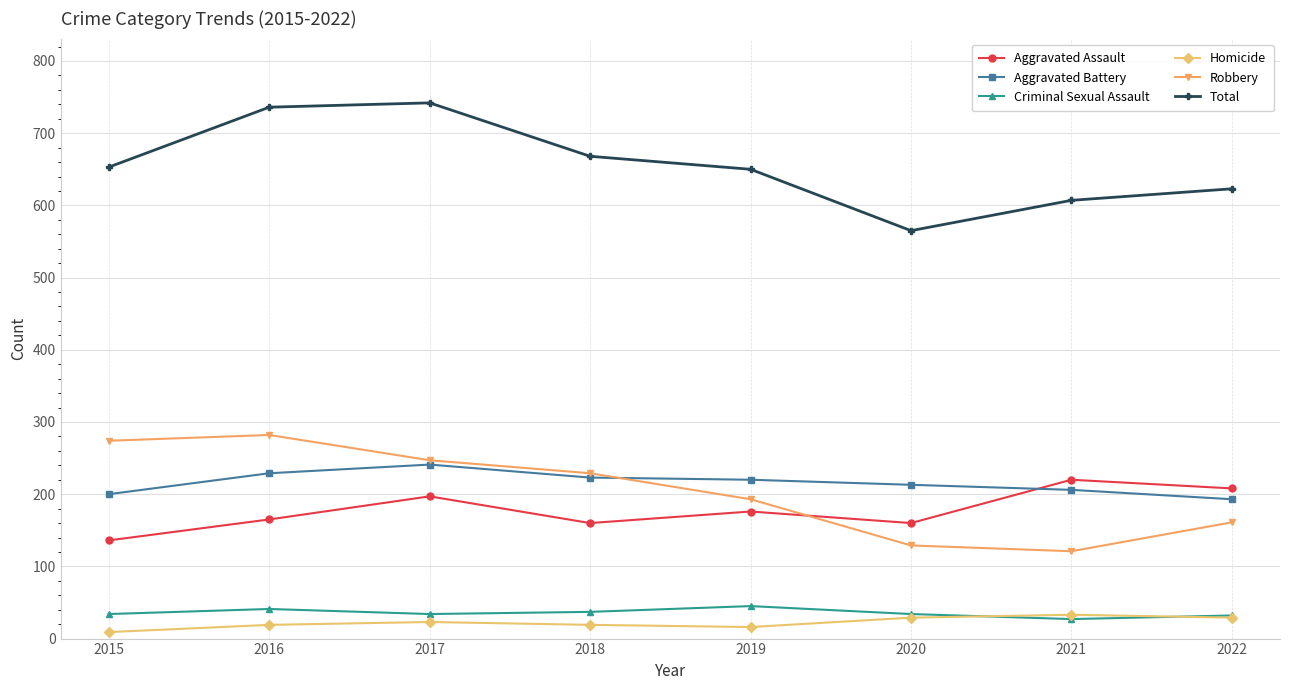

True or false: Total and Homicide intersect in this chart.

False